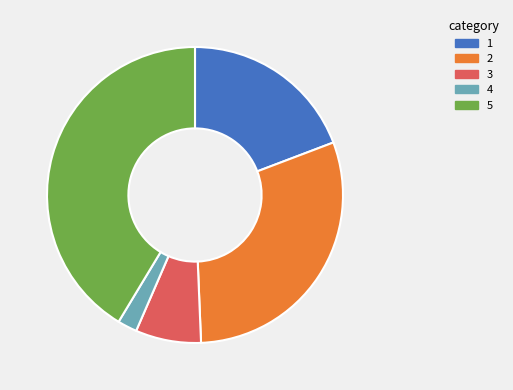

Is there a majority slice in this chart?

No